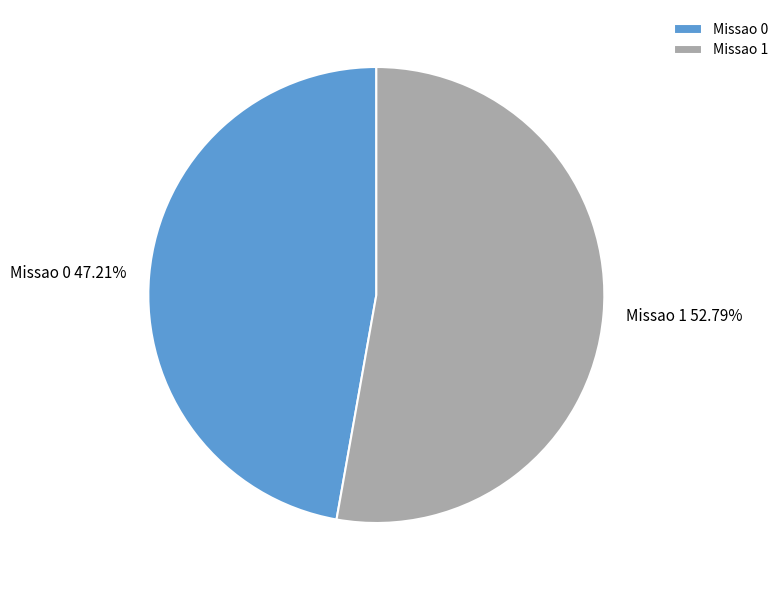

Which category has the biggest portion of the pie?

Missao 1